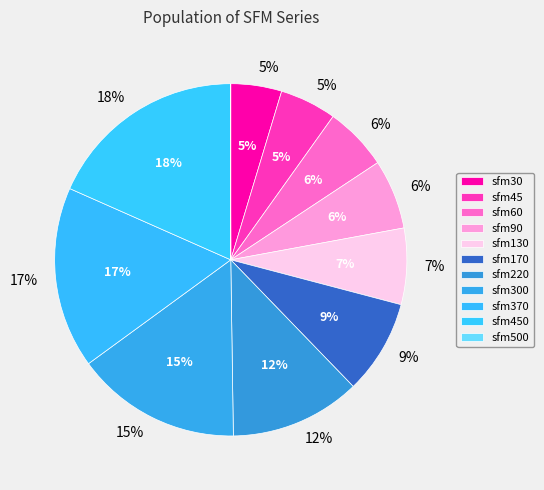

What is the smallest slice in the pie chart?

sfm500